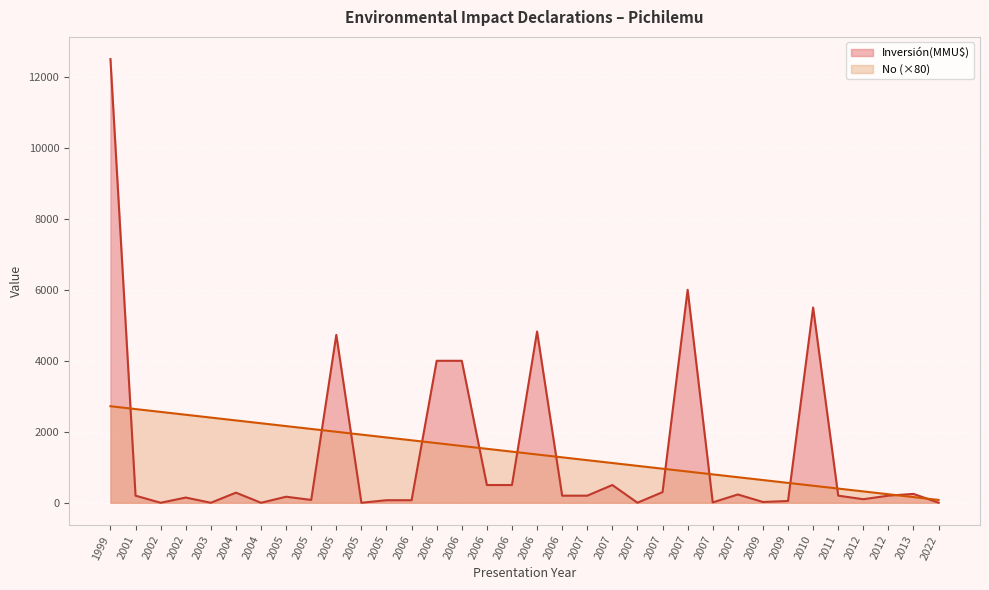

How many lines are shown in the chart?

2